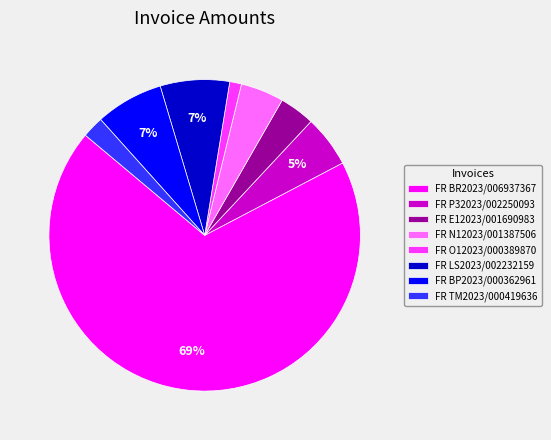

Is FR LS2023/002232159 the majority of the pie?

No